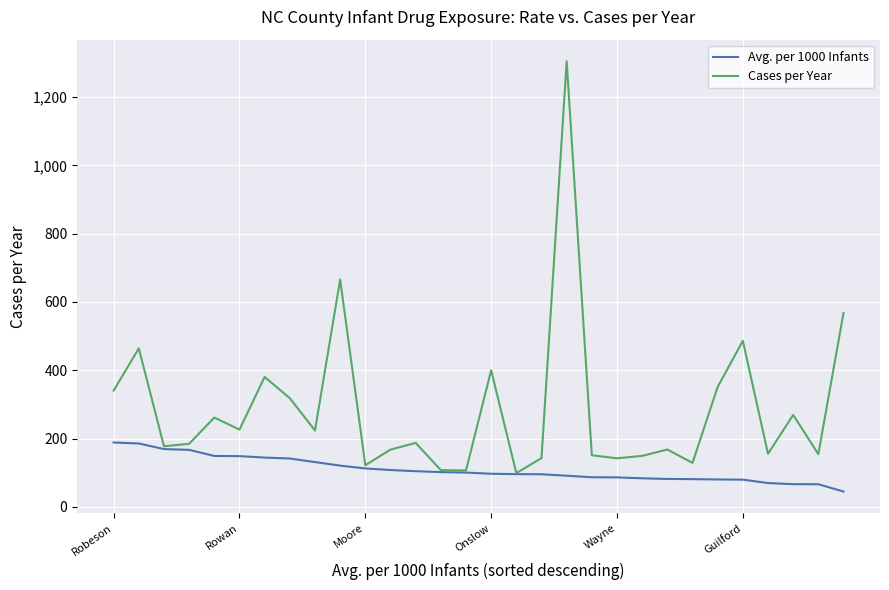

What is the smallest value displayed?

45.0